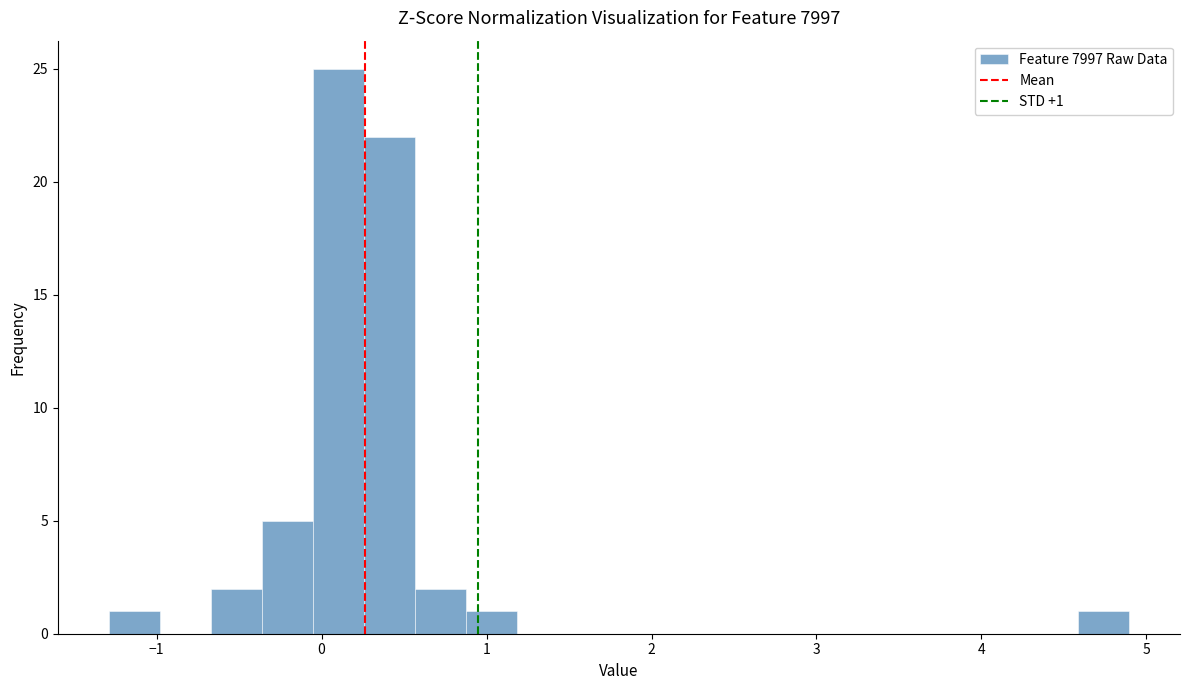

Read against the x-axis, roughly where is the centre of the tallest bar?

0.1